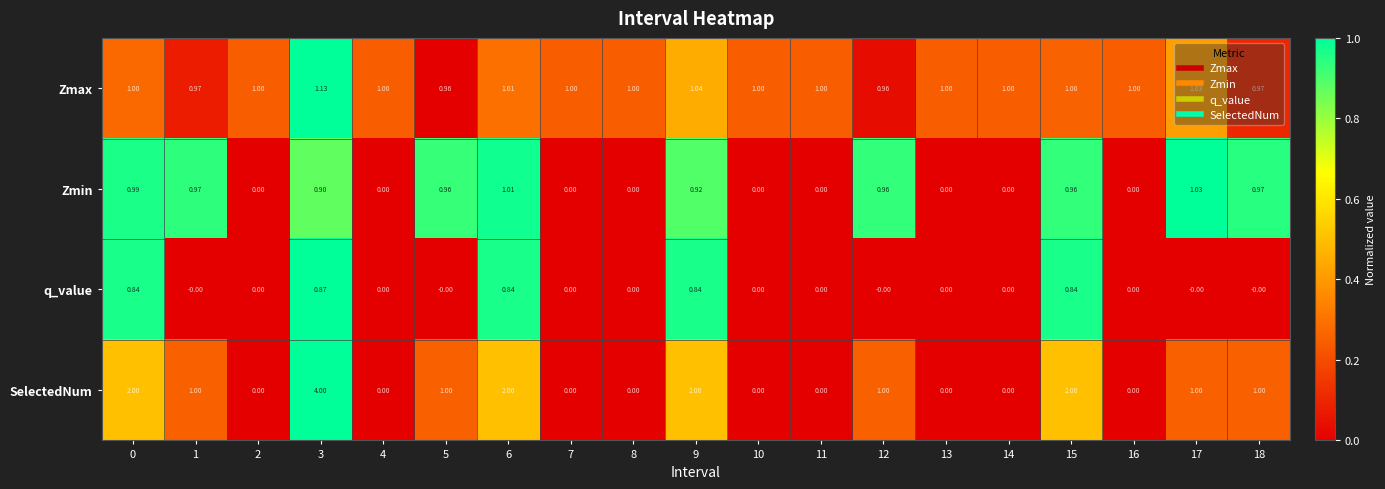

Is the value of Zmin at 7 greater than the value of SelectedNum at 17?

No